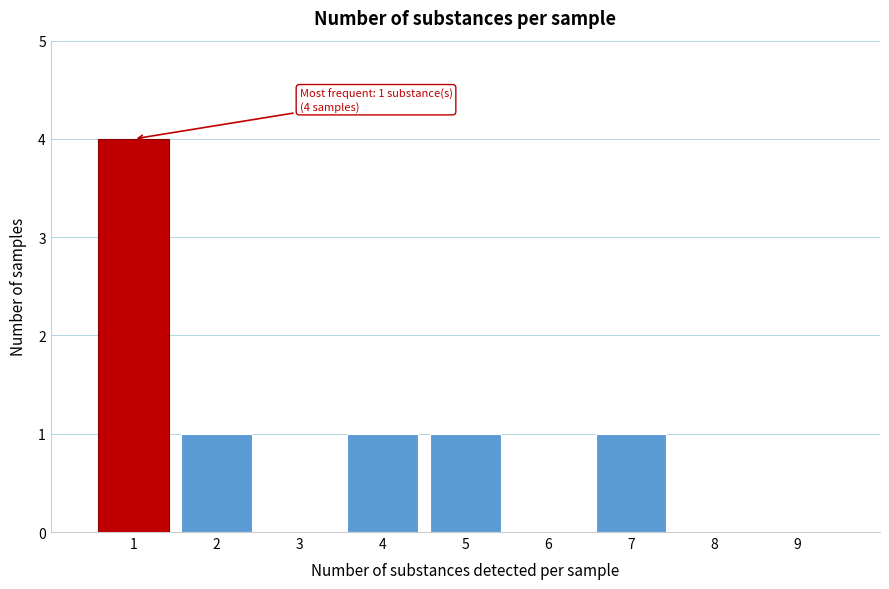

Reading left to right, extract all data points from this chart.

1=4	2=1	3=0	4=1	5=1	6=0	7=1	8=0	9=0